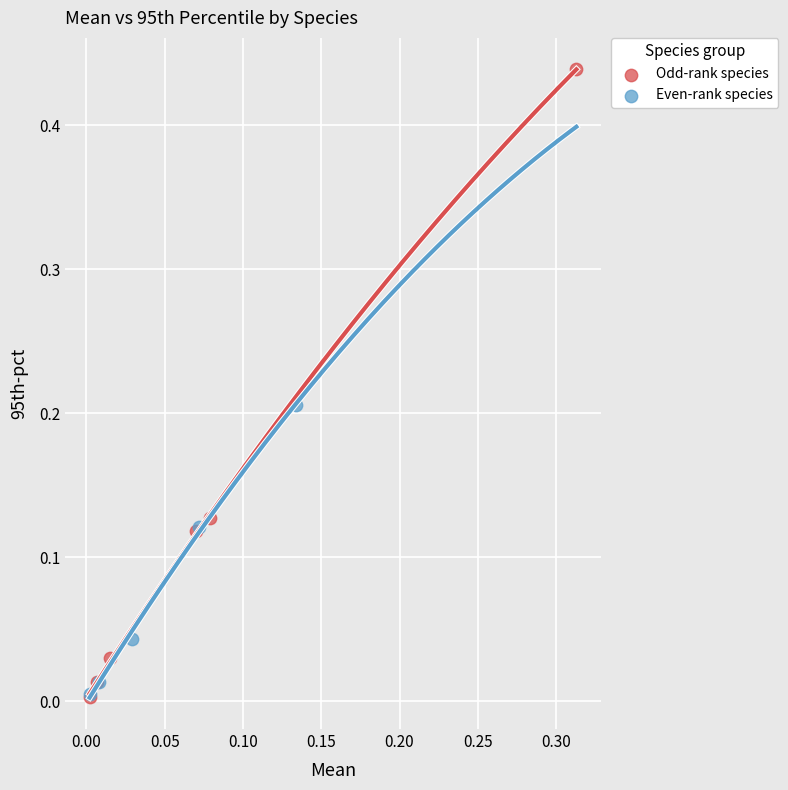

Which series contains the highest Y value?

Odd-rank species